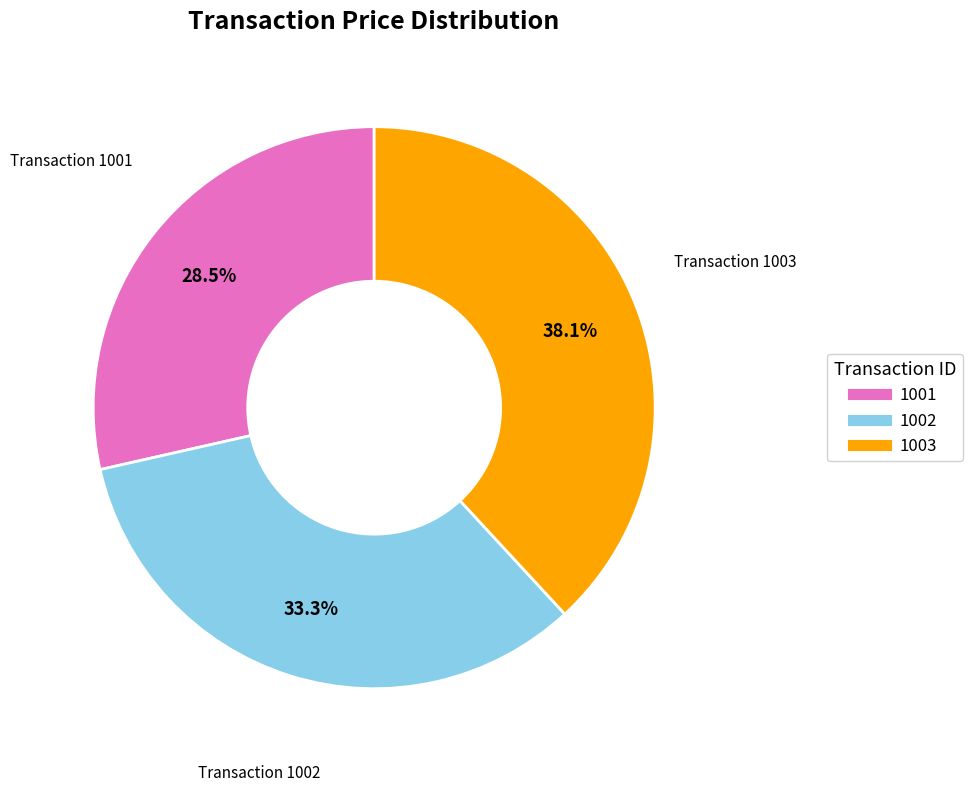

What is the total percentage of 1002 and 1003?

71.5%